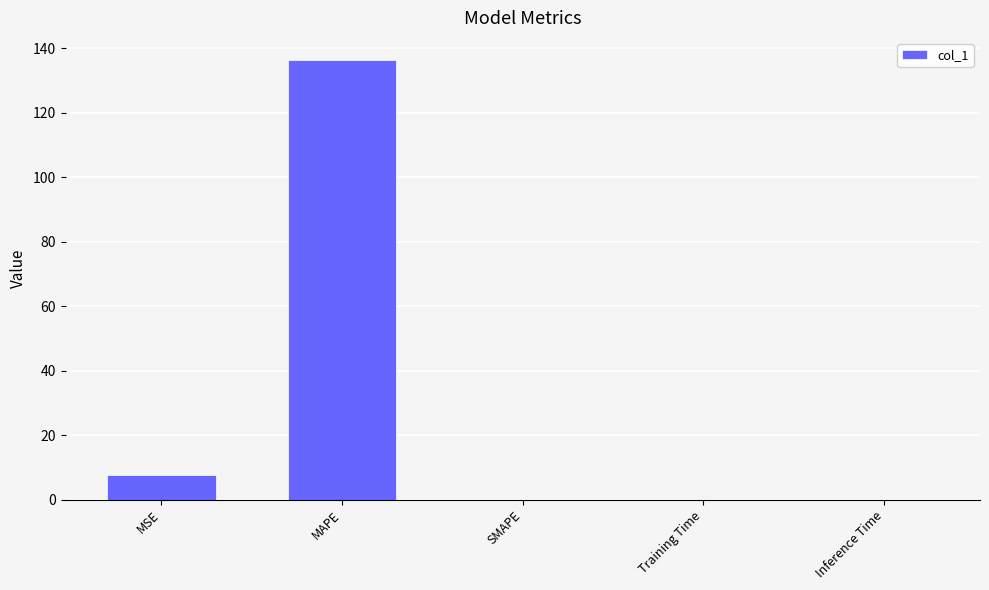

What is the average value?

28.8